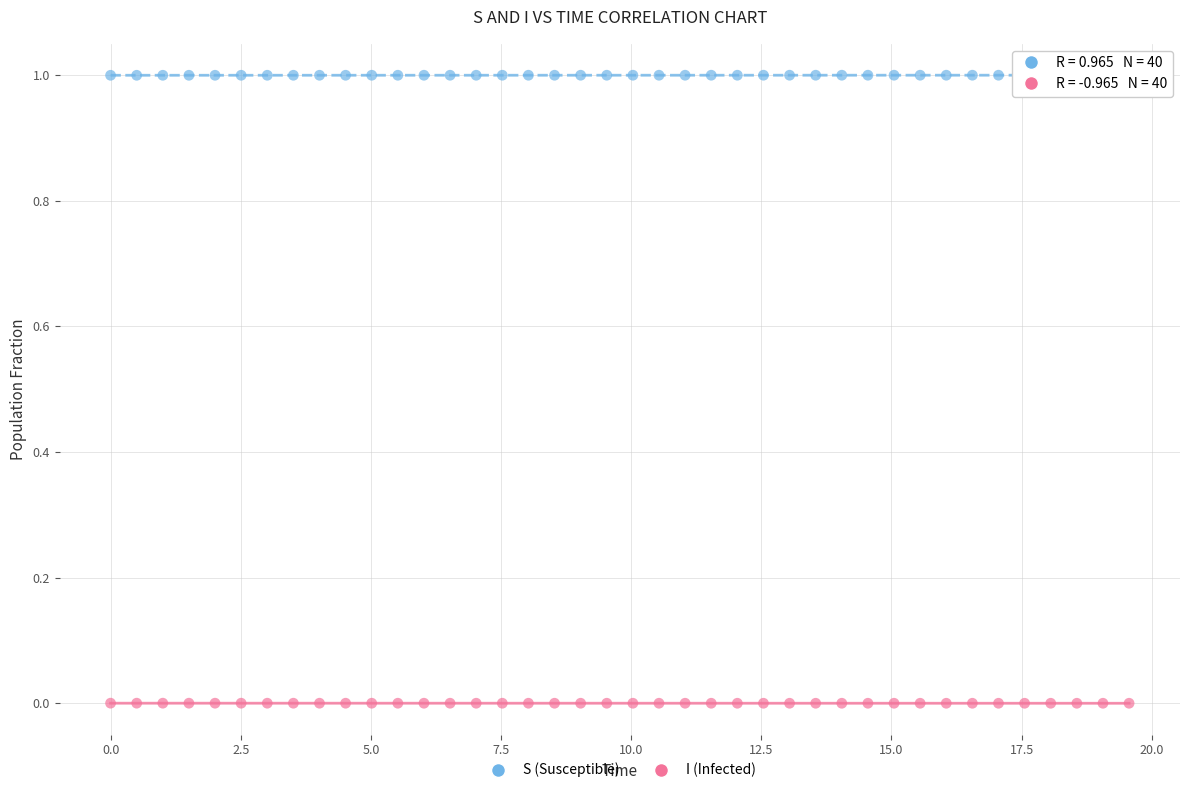

What are all the series names shown in the legend?

S (Susceptible), I (Infected)